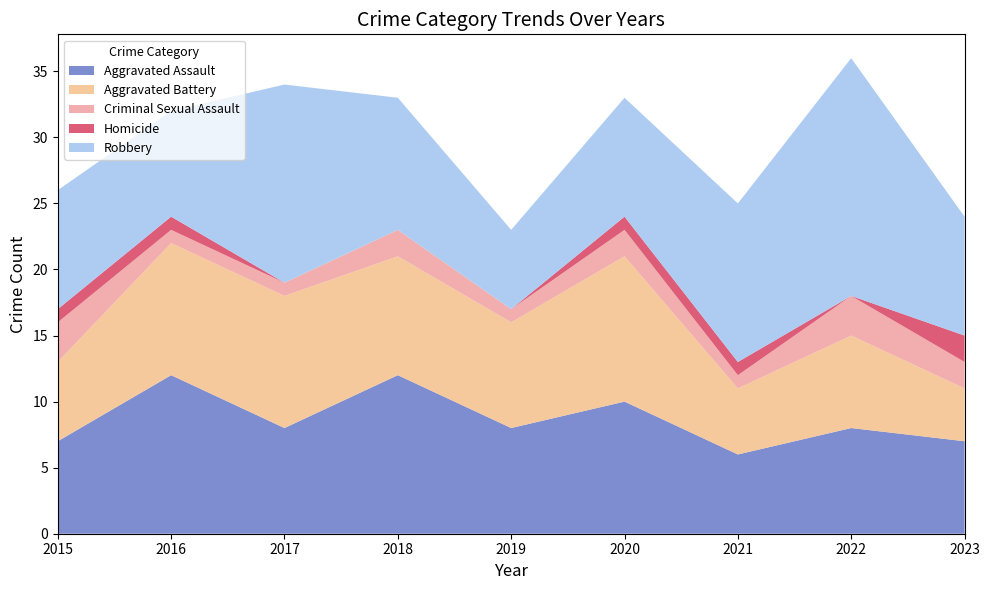

Reading left to right, extract all data points from this chart.

Aggravated Assault: 7	12	8	12	8	10	6	8	7
Aggravated Battery: 6	10	10	9	8	11	5	7	4
Criminal Sexual Assault: 3	1	1	2	1	2	1	3	2
Homicide: 1	1	0	0	0	1	1	0	2
Robbery: 9	8	15	10	6	9	12	18	9